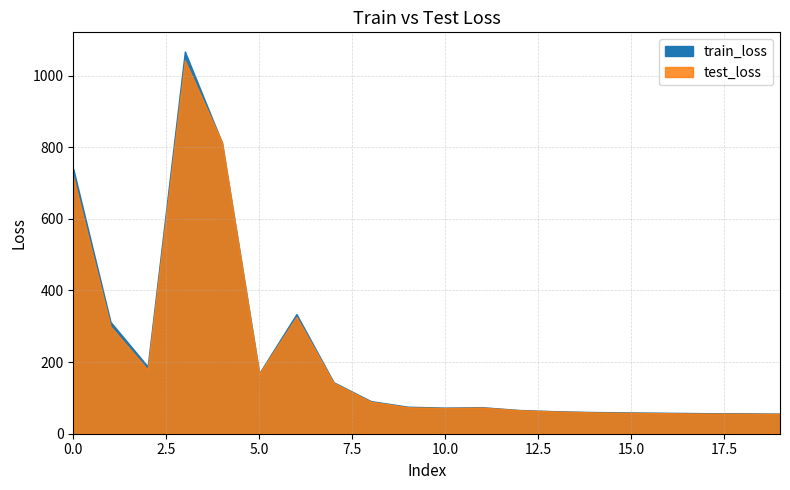

At which category does train_loss reach its first local valley?

2